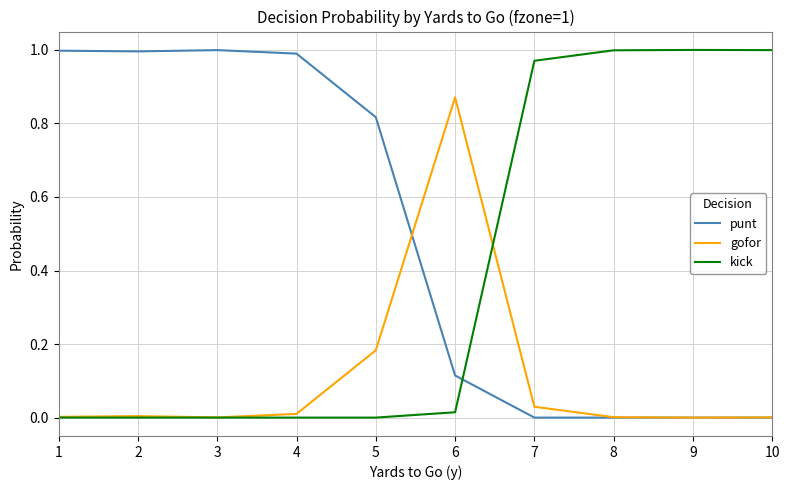

How many times do kick and punt cross each other?

1